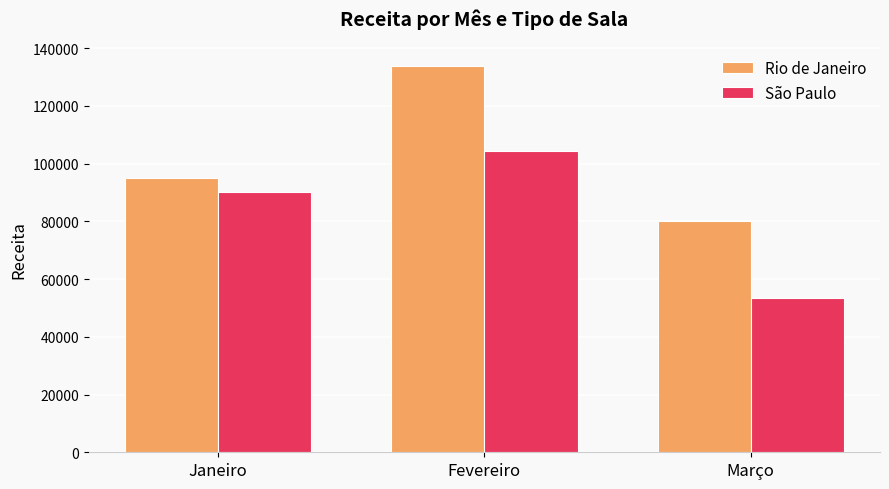

Rank the series at Janeiro from lowest to highest value.

São Paulo, Rio de Janeiro